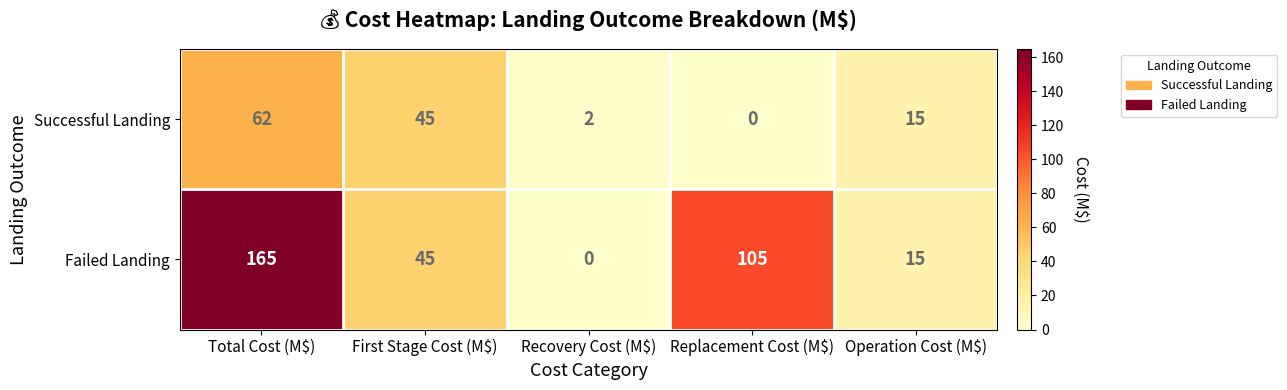

At which label is Failed Landing closest to 82?

Replacement Cost (M$)